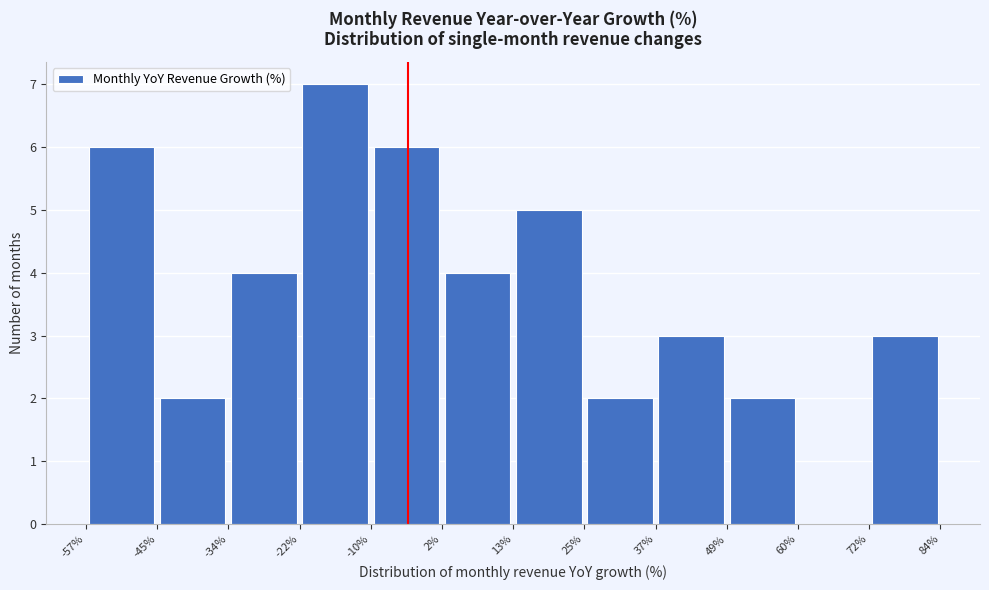

How tall is the bar that spans -57% to -45% on the x-axis? The values are not printed on the chart, so give them approximately, as read against the axis.

6